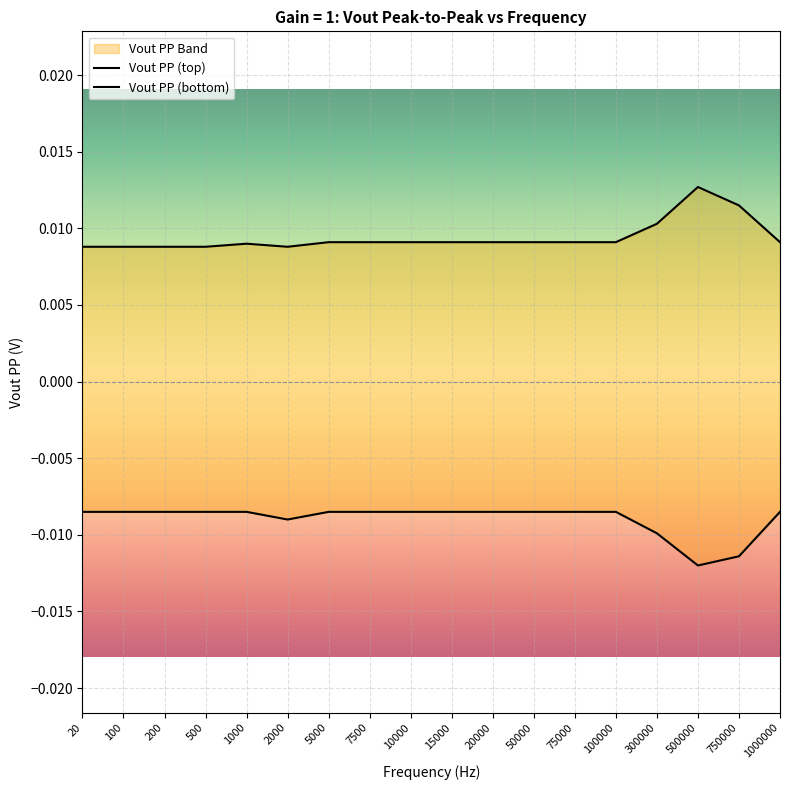

In Vout PP (bottom), how many points are lower than both neighbors (excluding endpoints)?

2